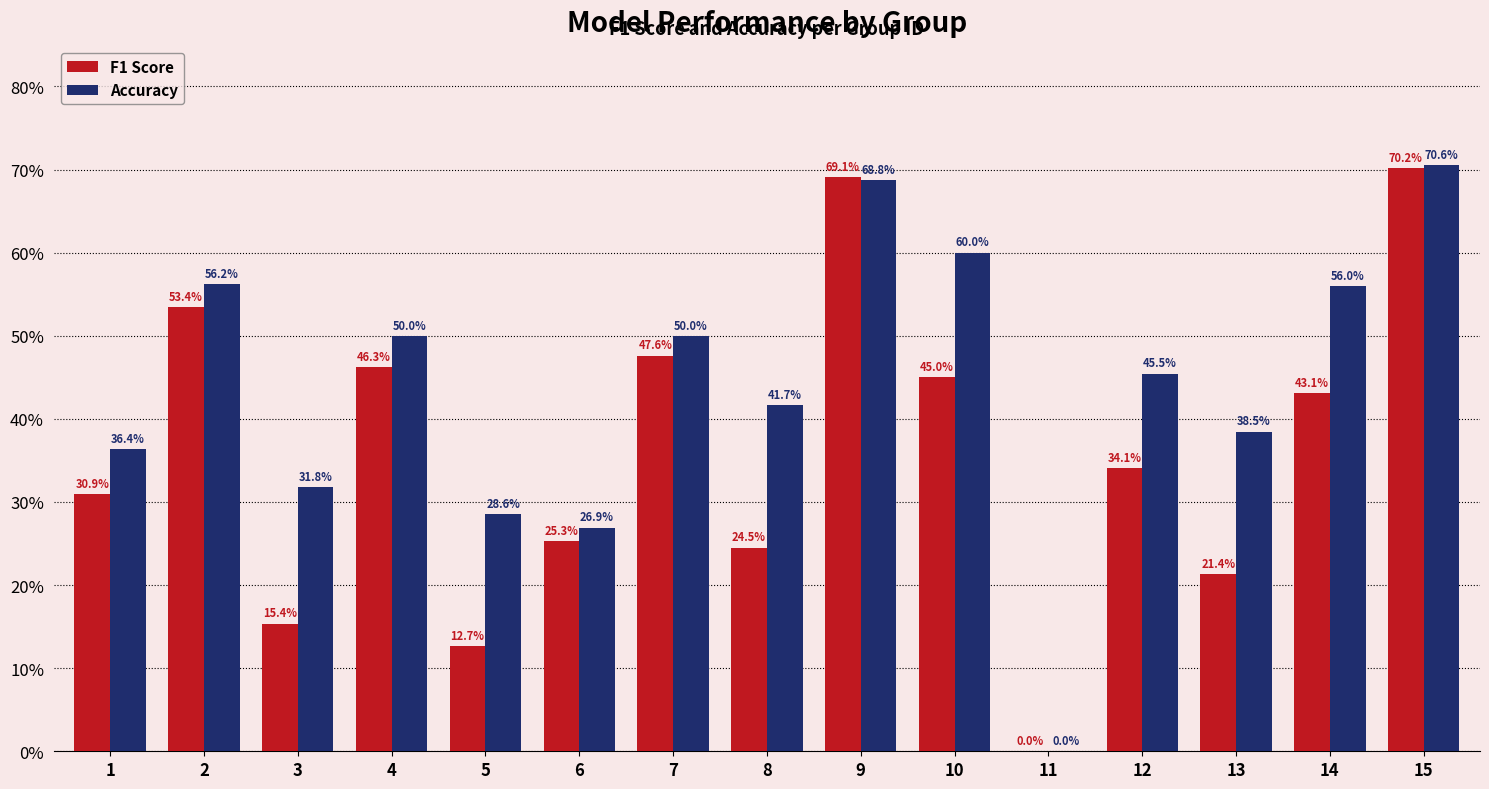

Are the bars grouped side by side (vs. stacked)?

Yes